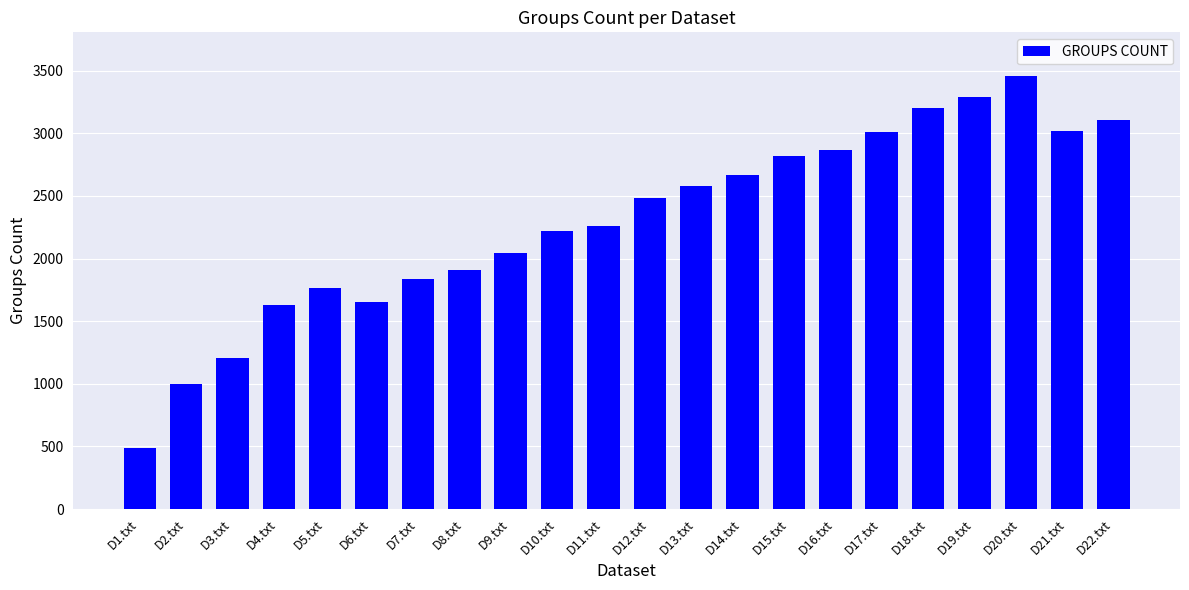

What is the label of the 17th bar from the left?

D17.txt